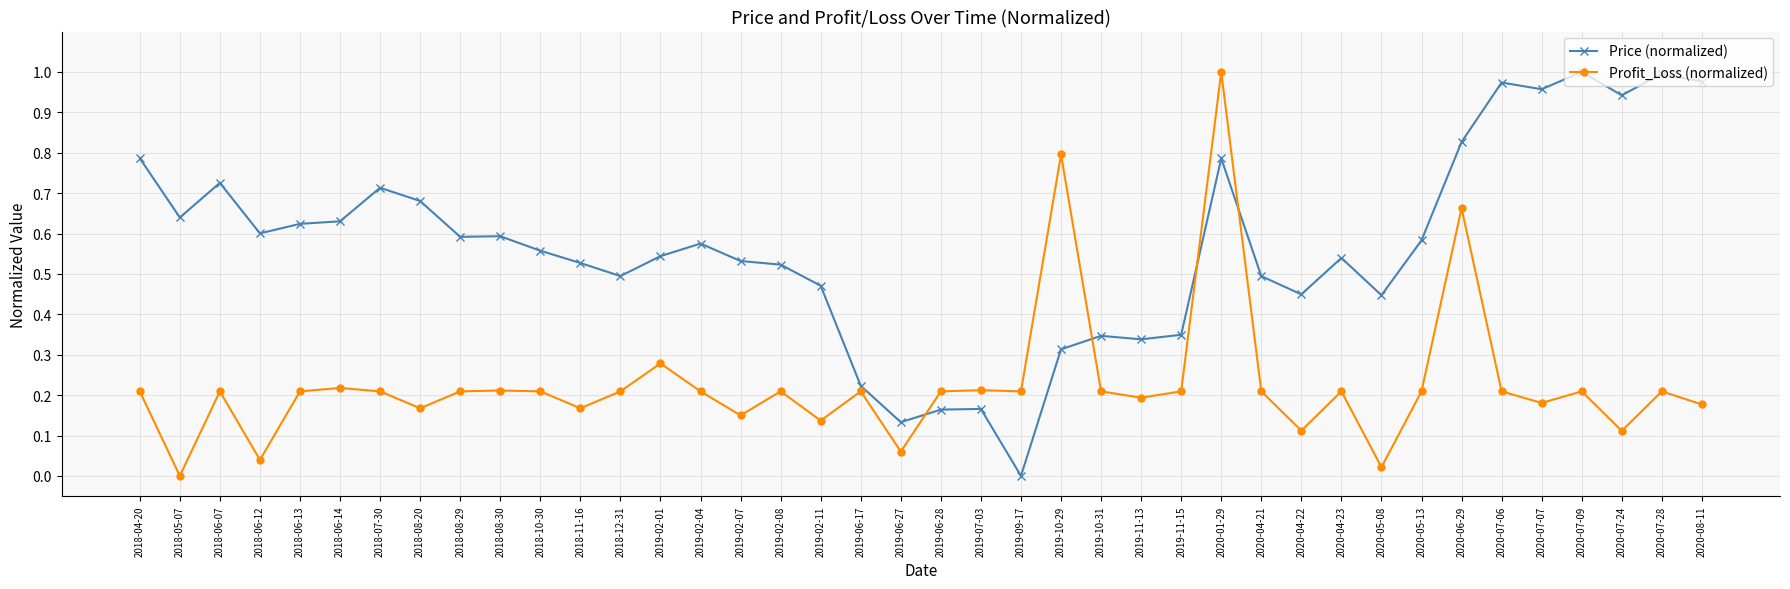

The Price (normalized) series shows 0.2 at 2019-02-11. True or false?

False